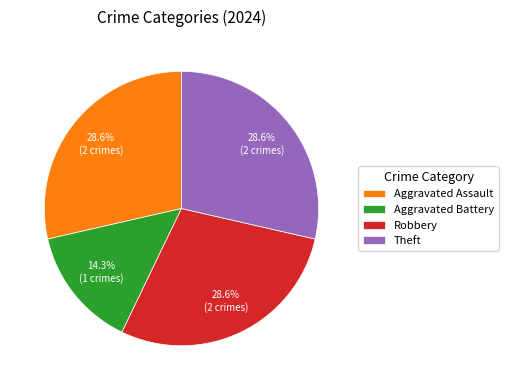

Does Theft represent more than half of the total?

No